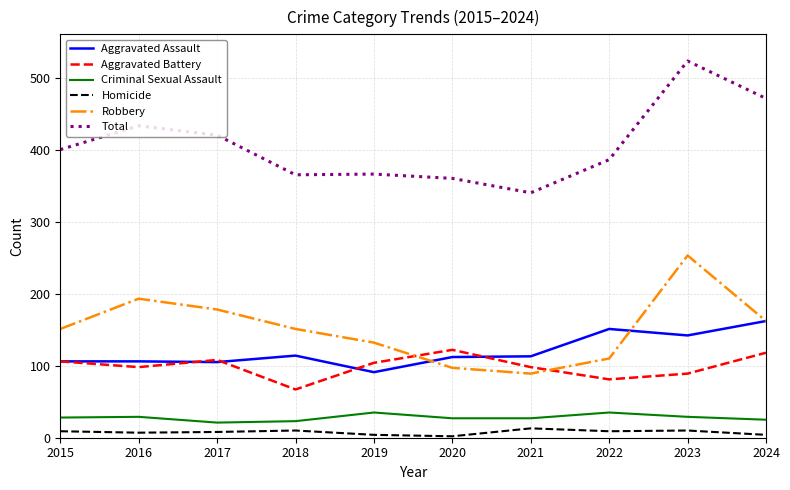

The value of Aggravated Assault at 2015 is 49. True or false?

False